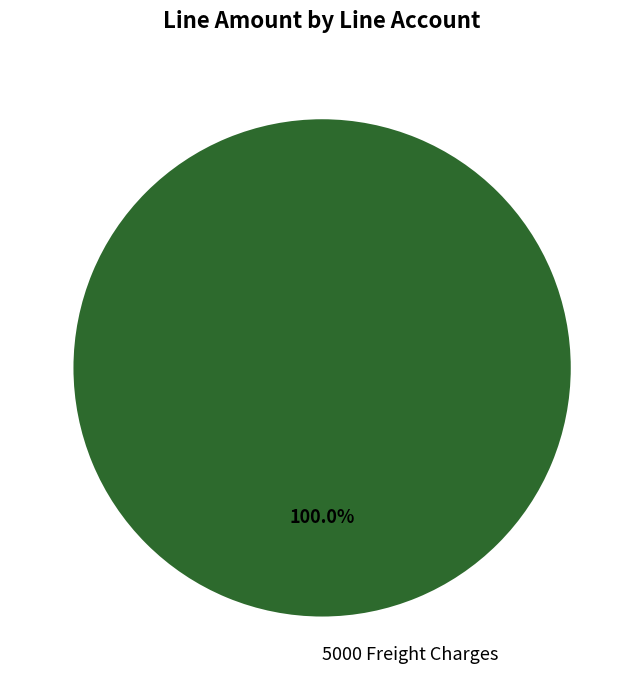

Is there a majority slice in this chart?

Yes